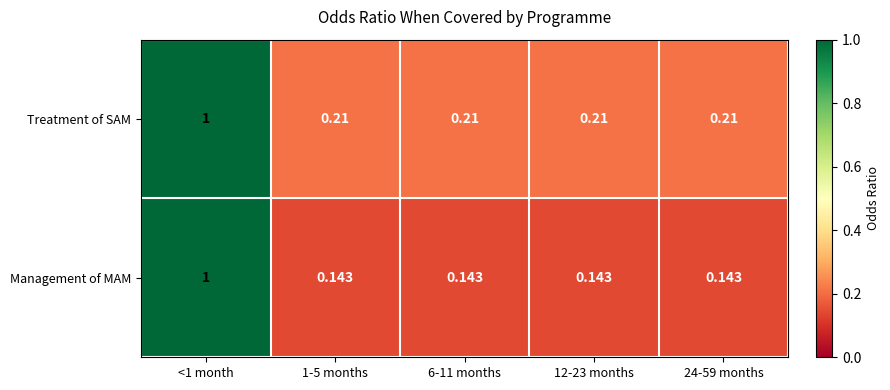

List the series in order of their overall mean, lowest first.

Management of MAM, Treatment of SAM